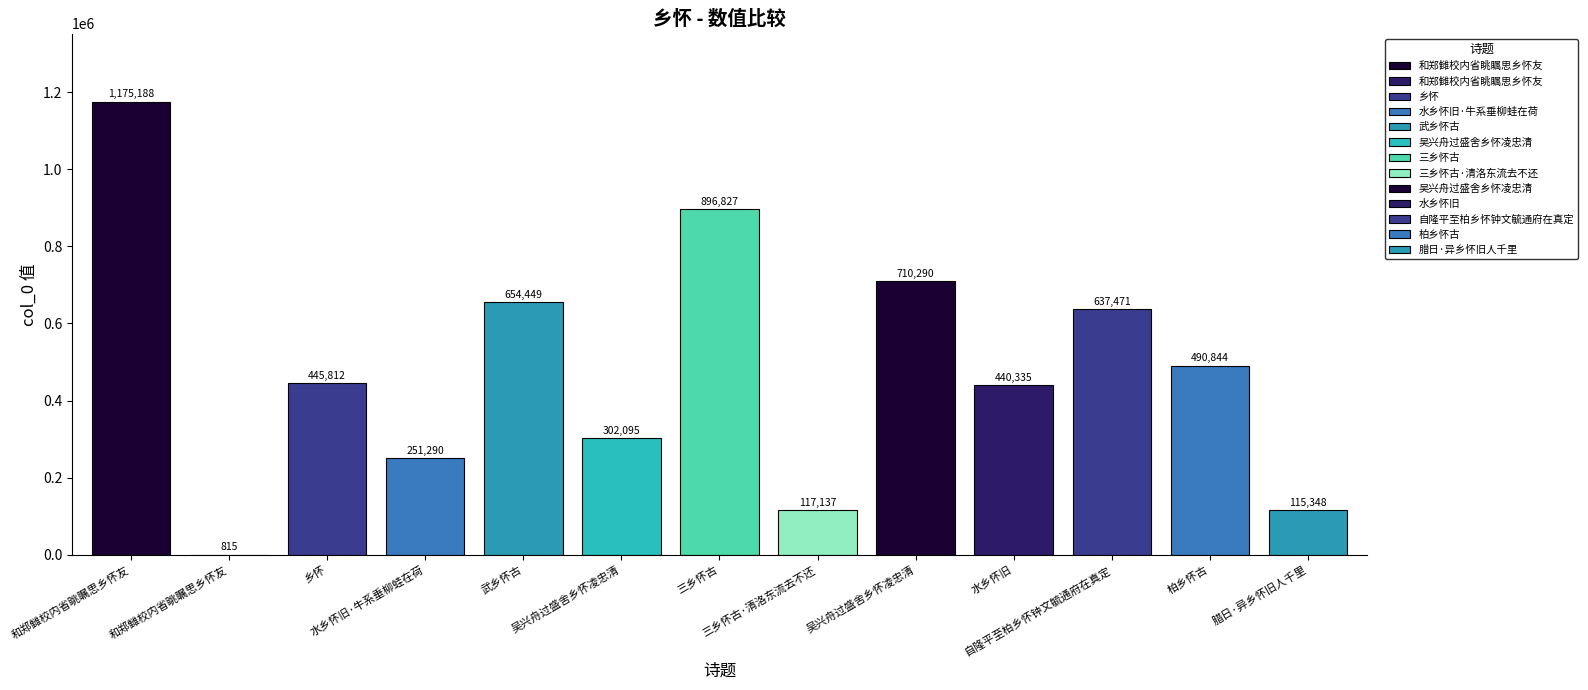

Count the number of categories in the chart.

13